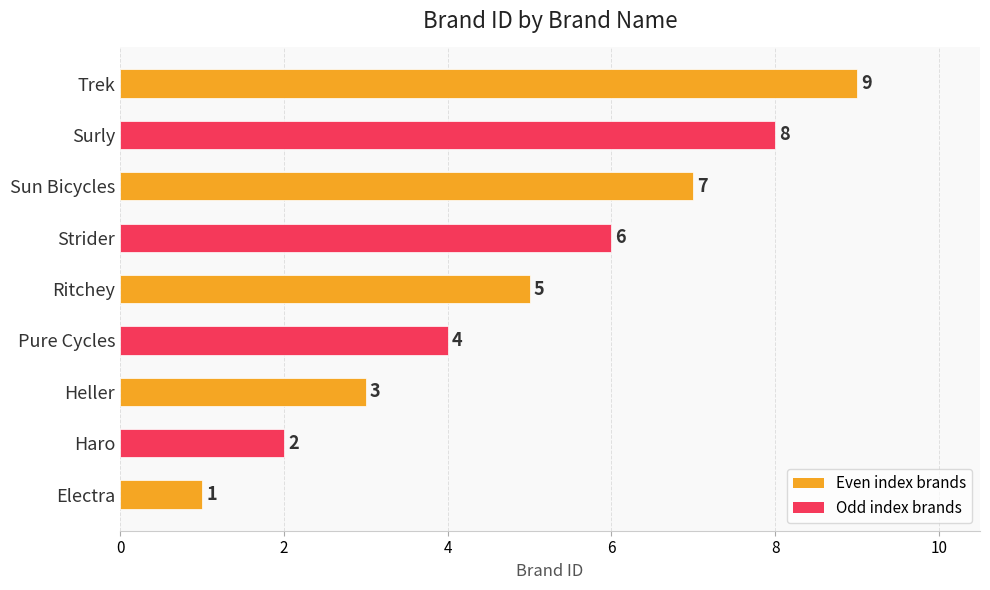

How many data points does each series have?

9